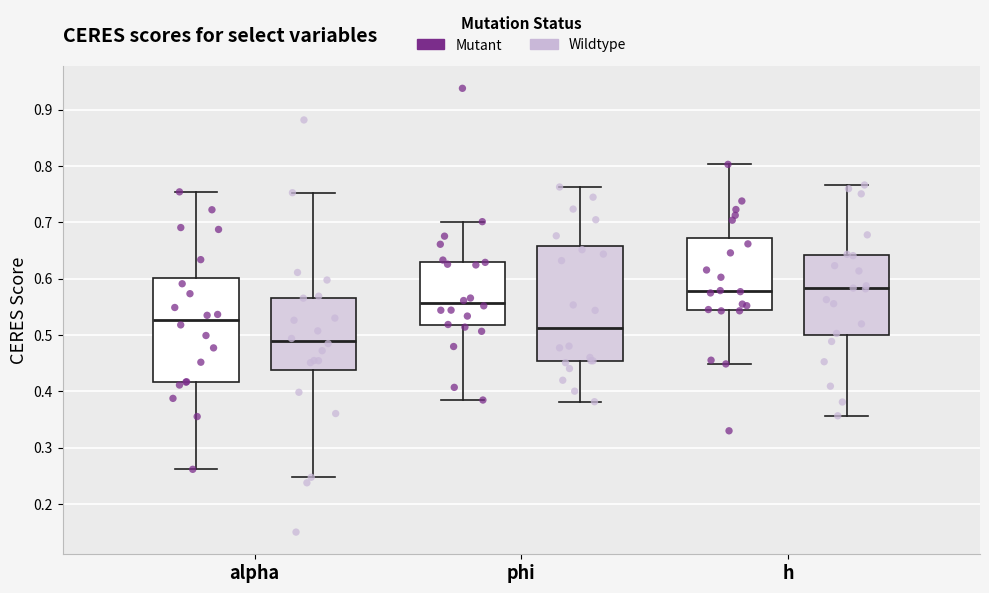

Which box is the tallest, from its lower edge to its upper edge?

phi (Wildtype)